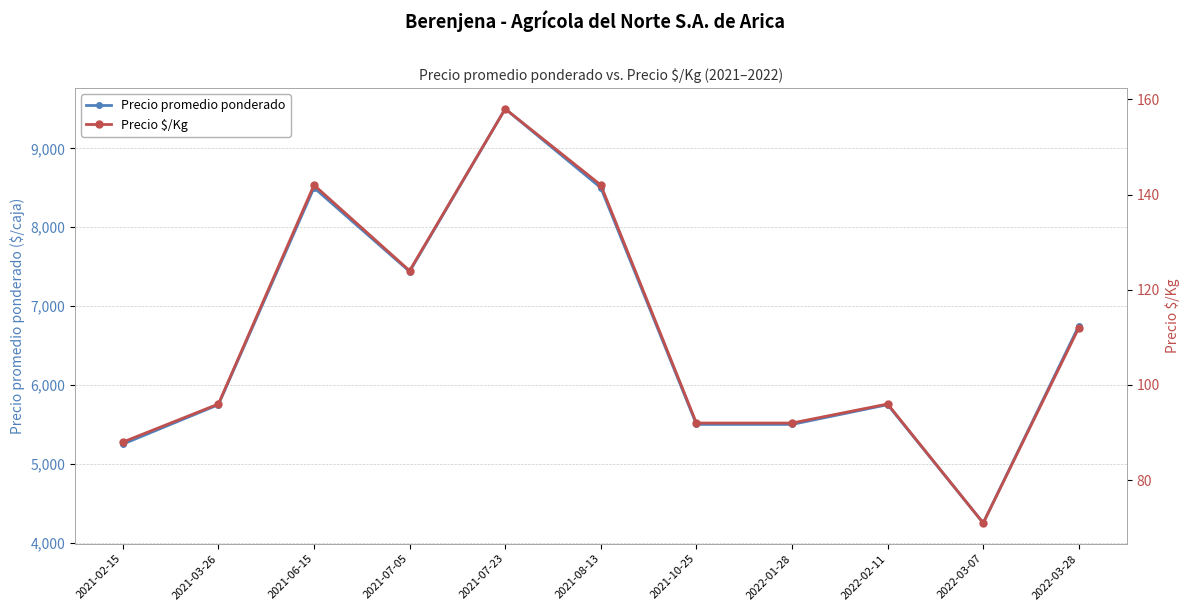

Reading right to left, list all the values displayed in this chart.

Precio promedio ponderado: 2022-03-28=6750	2022-03-07=4250	2022-02-11=5750	2022-01-28=5500	2021-10-25=5500	2021-08-13=8500	2021-07-23=9500	2021-07-05=7438	2021-06-15=8500	2021-03-26=5750	2021-02-15=5250
Precio $/Kg: 2022-03-28=112	2022-03-07=71	2022-02-11=96	2022-01-28=92	2021-10-25=92	2021-08-13=142	2021-07-23=158	2021-07-05=124	2021-06-15=142	2021-03-26=96	2021-02-15=88